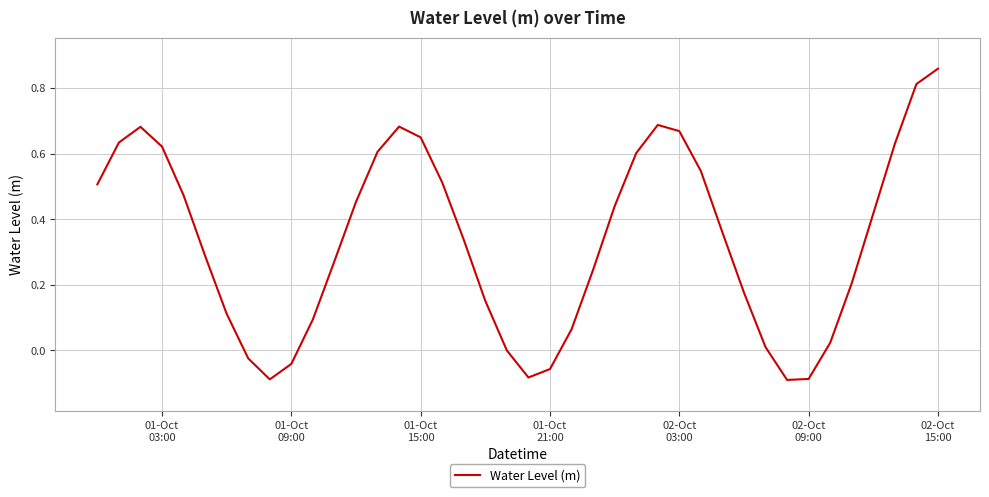

What is the sum of all values?

13.3